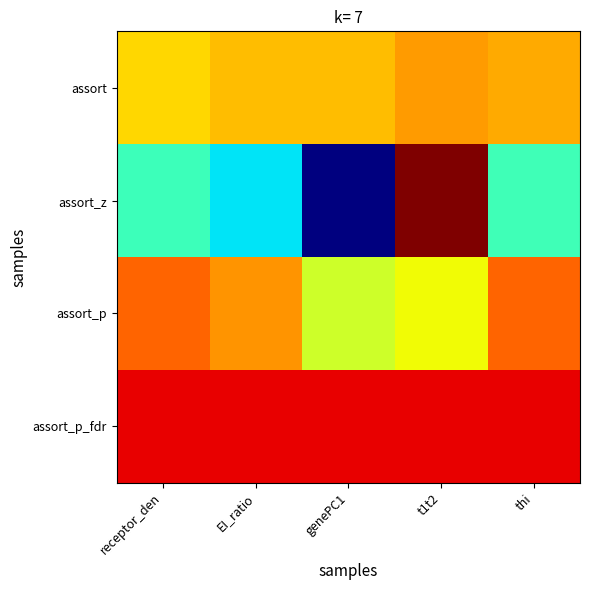

At how many categories does at least one series exceed 0?

5